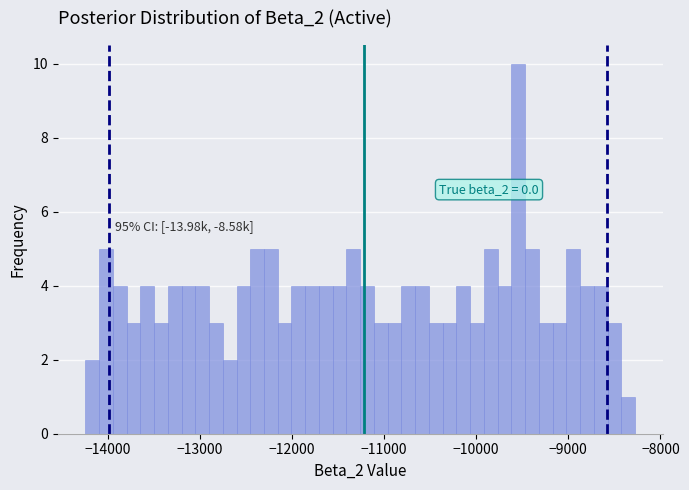

Around what value on the x-axis is the tallest bar? Give the approximate position of its centre, as read against the axis.

-9500